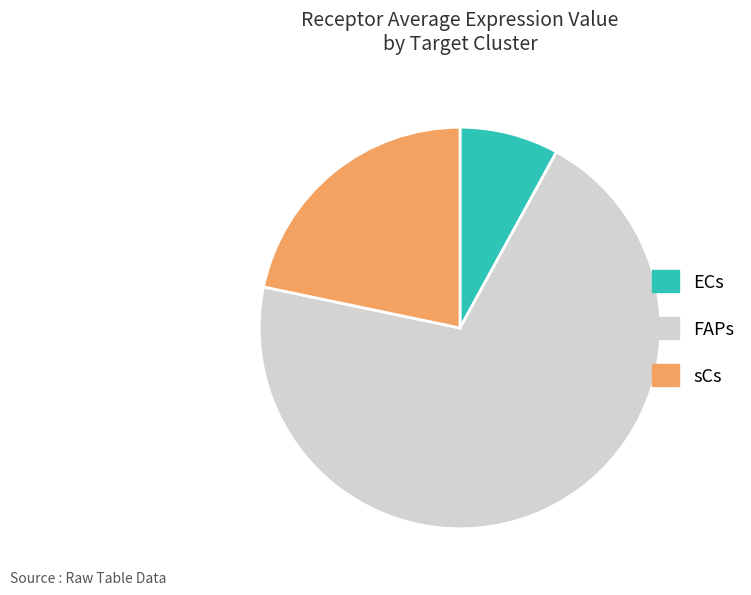

Combined, do ECs and FAPs account for over 50%?

Yes